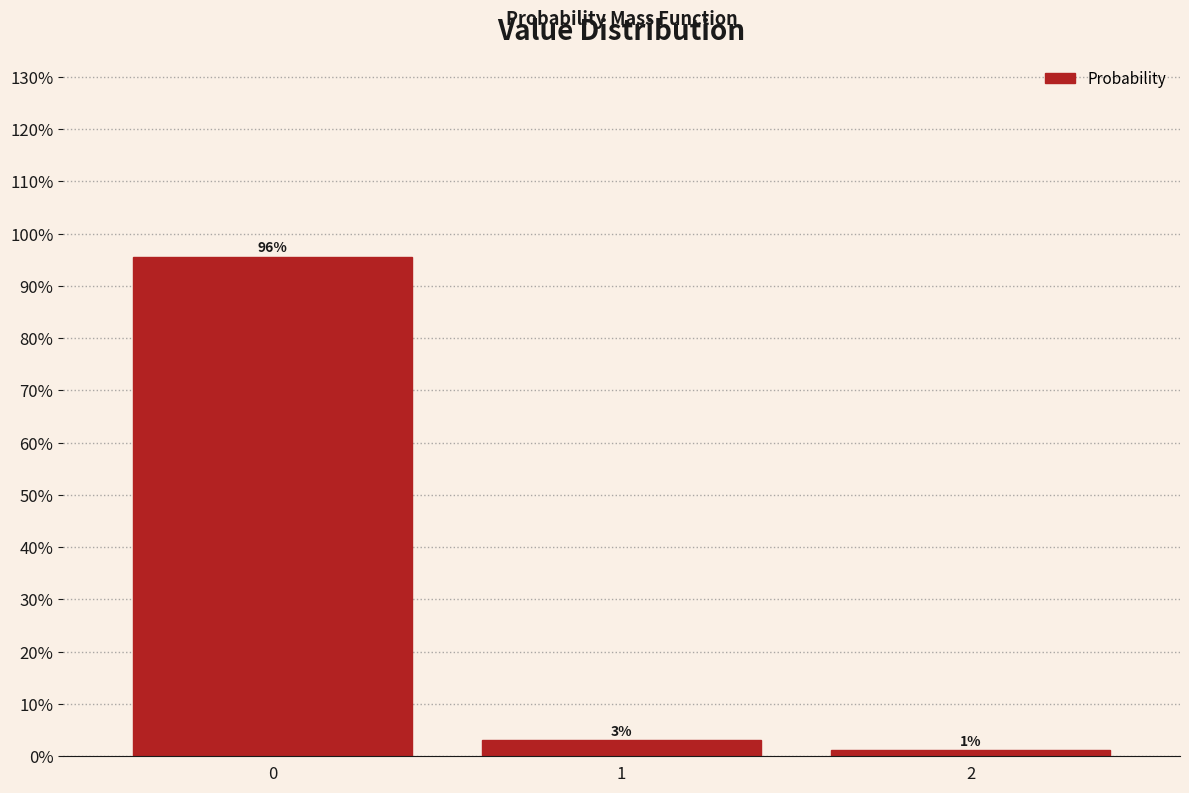

How many bars are there in total?

3